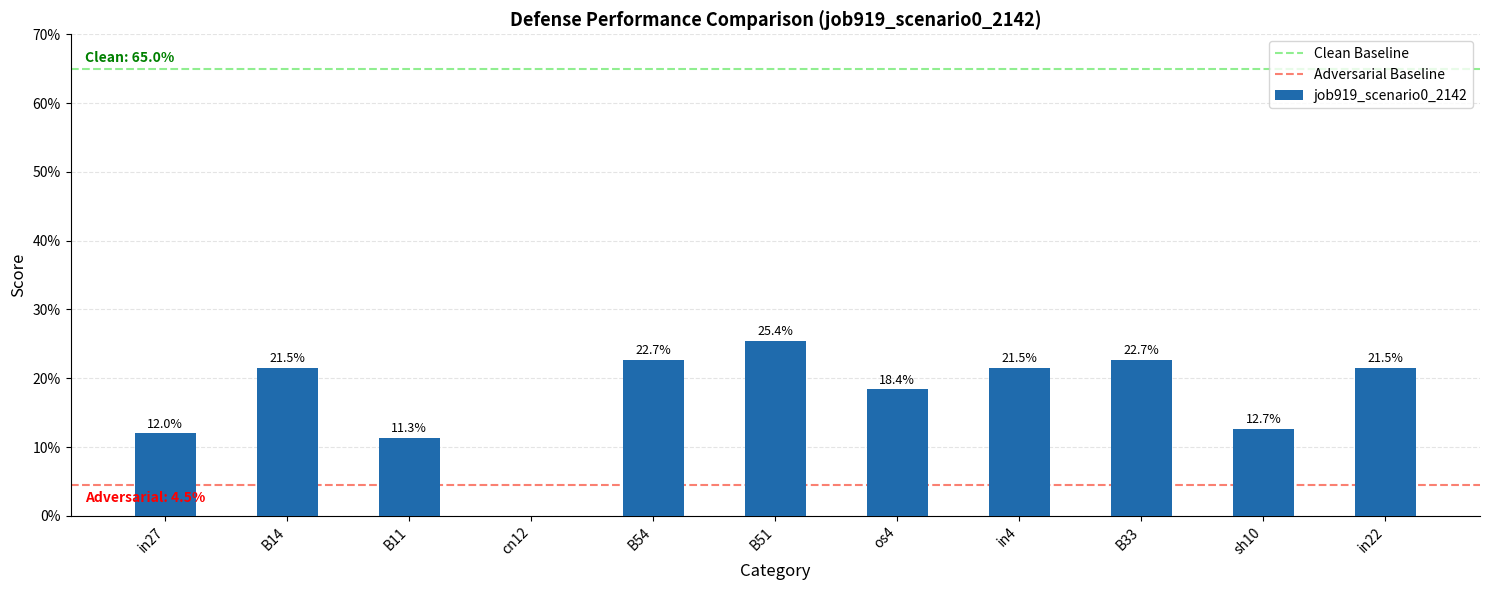

The chart shows a value of 0.2 at B54. True or false?

True